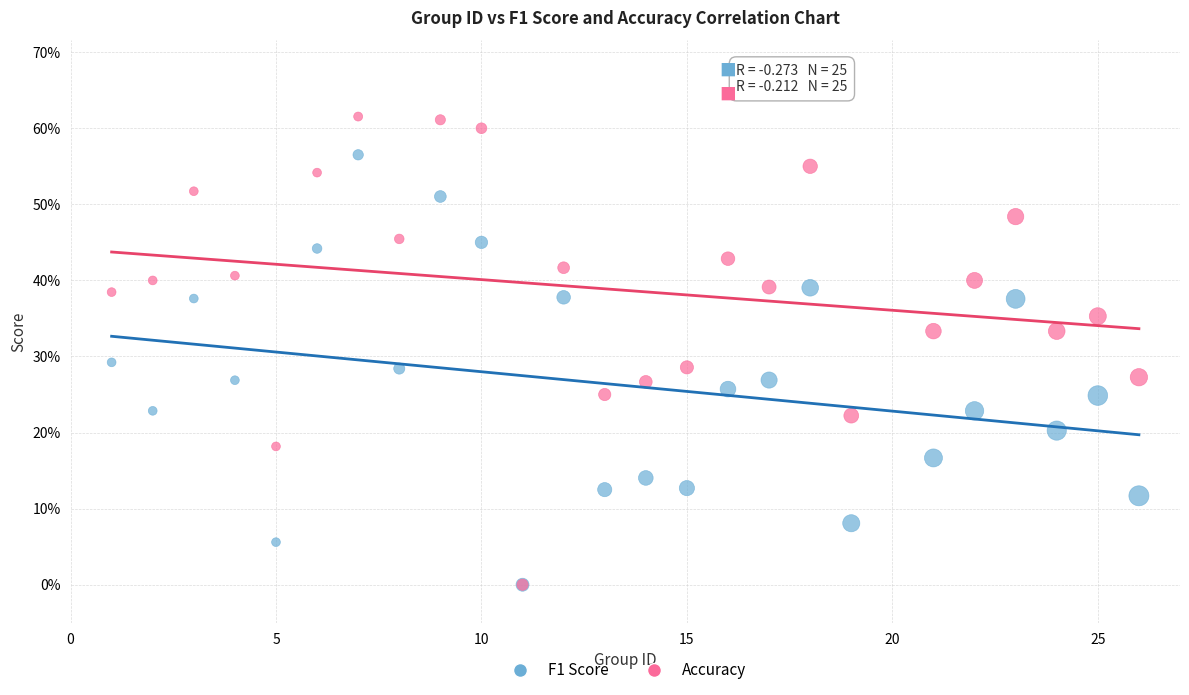

What are all the series names shown in the legend?

F1 Score, Accuracy